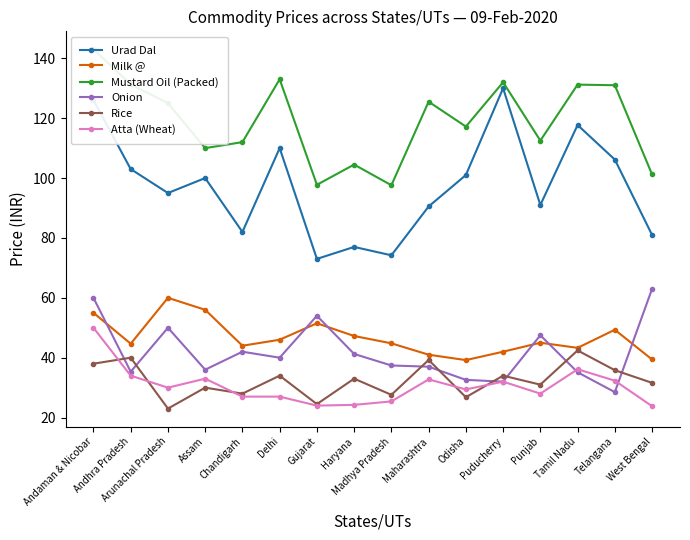

The value of Atta (Wheat) at Puducherry is 32.0. True or false?

True